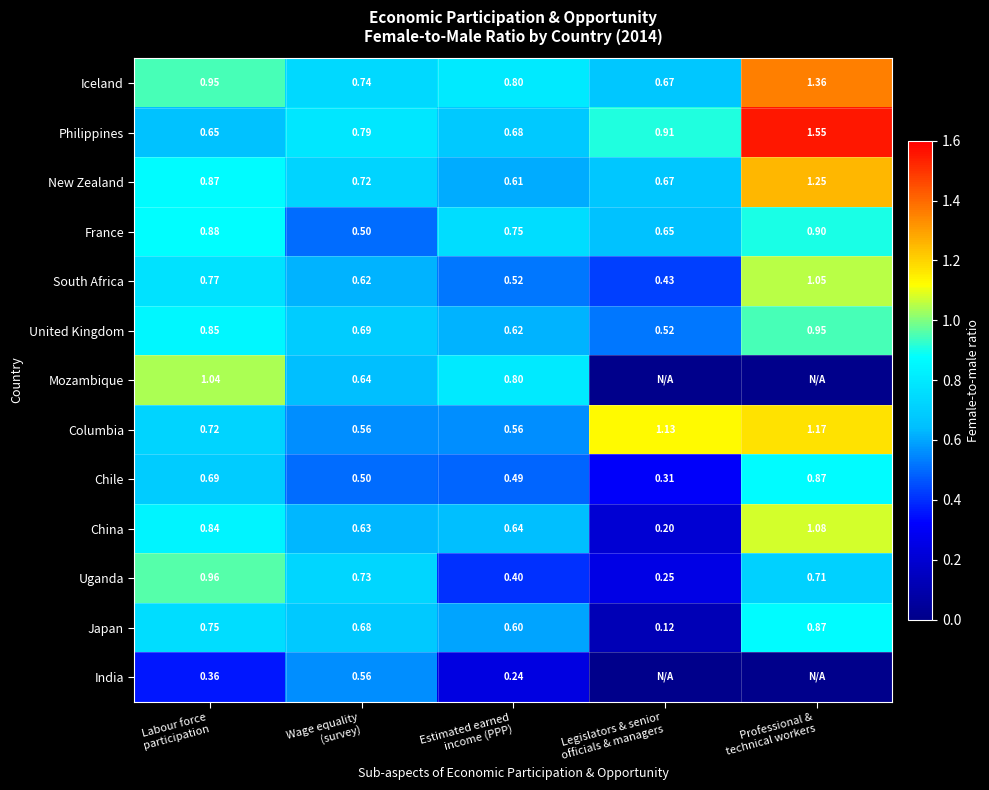

At which category is the sum across all series the highest?

Professional &
technical workers